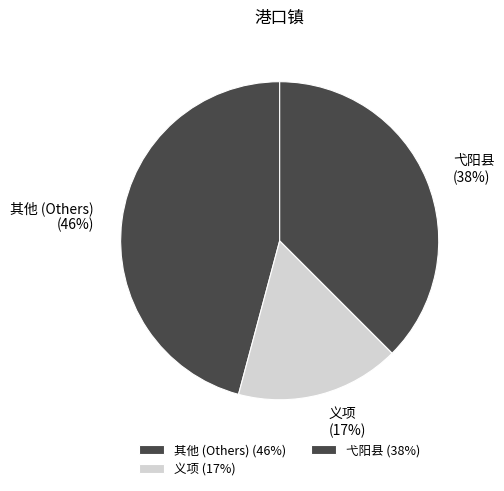

Rank the categories by value from lowest to highest.

义项 (17%), 弋阳县 (38%), 其他 (Others) (46%)